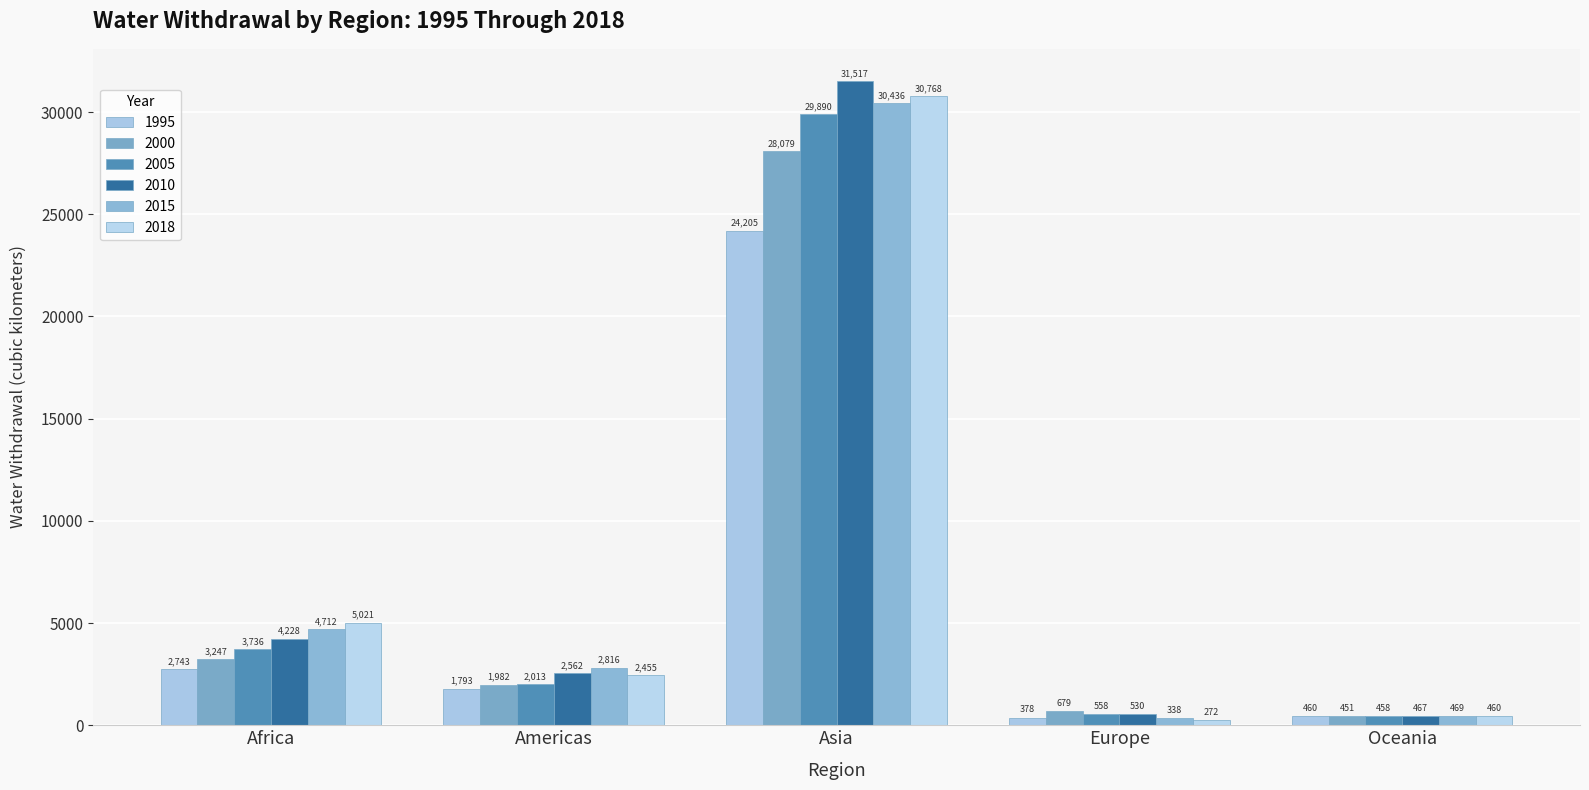

Rank the series at Europe from lowest to highest value.

2018, 2015, 1995, 2010, 2005, 2000